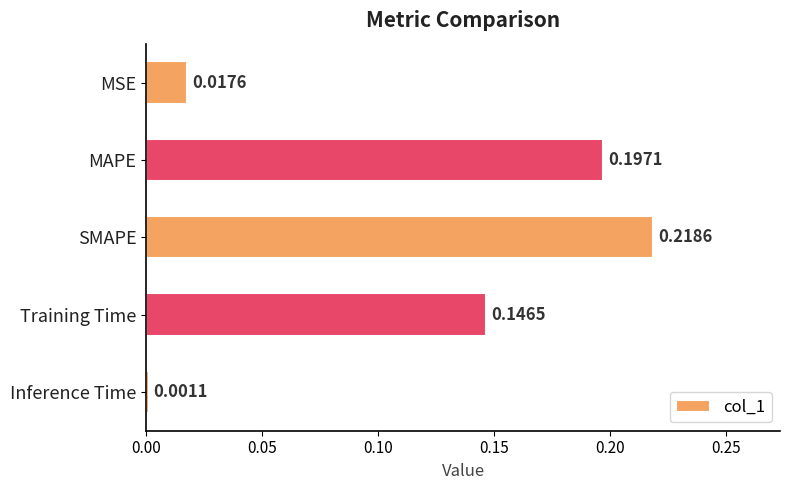

List the labels in order of value, smallest first.

Inference Time, MSE, Training Time, MAPE, SMAPE